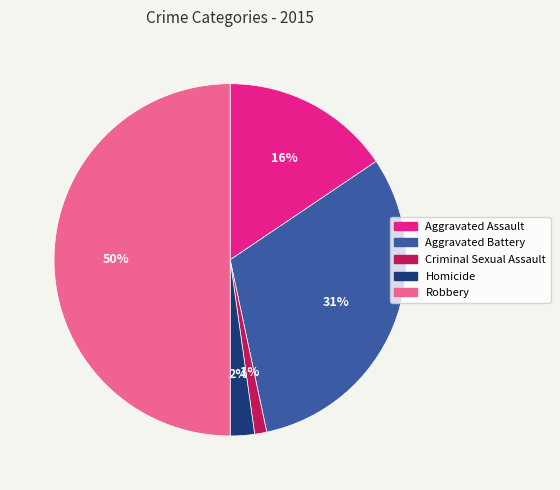

Is the sum of Robbery and Criminal Sexual Assault greater than half?

Yes